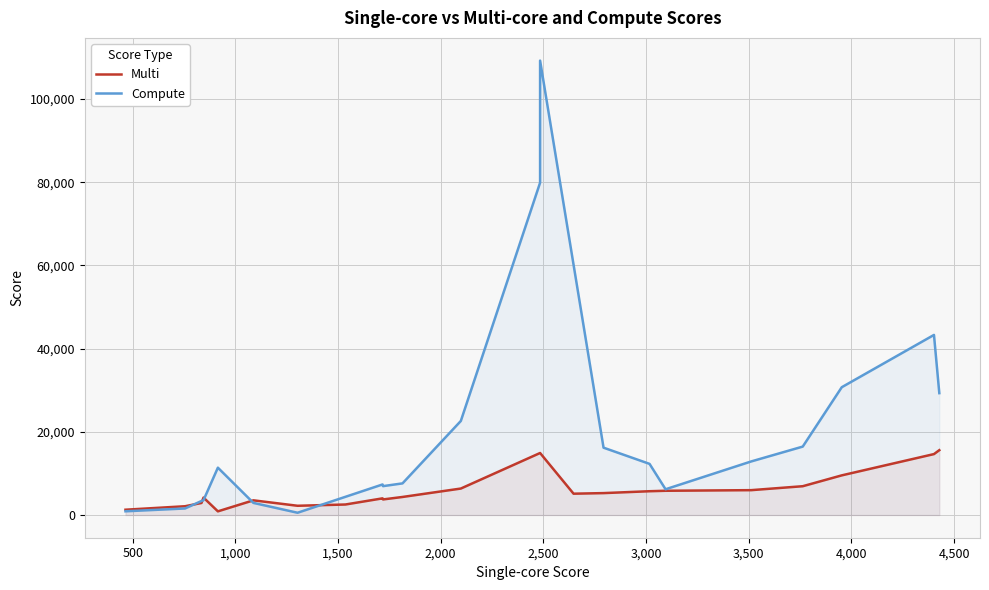

What is the smallest value displayed?

878